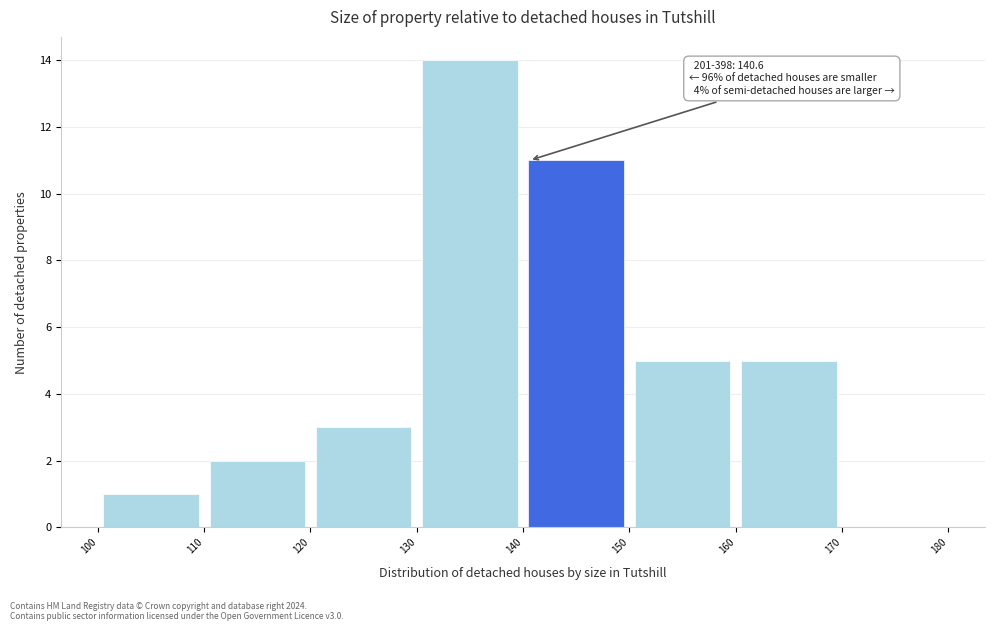

Over which range of the x-axis is the bar tallest?

130 to 140